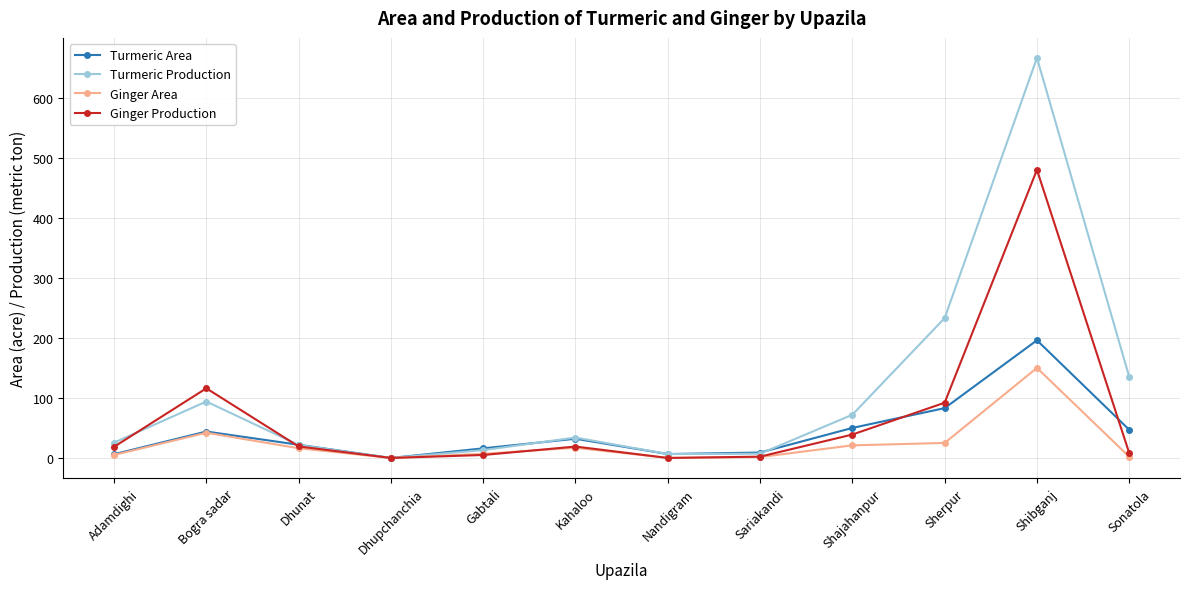

What is the value of the Ginger Production point at the 3rd from the left?

19.2